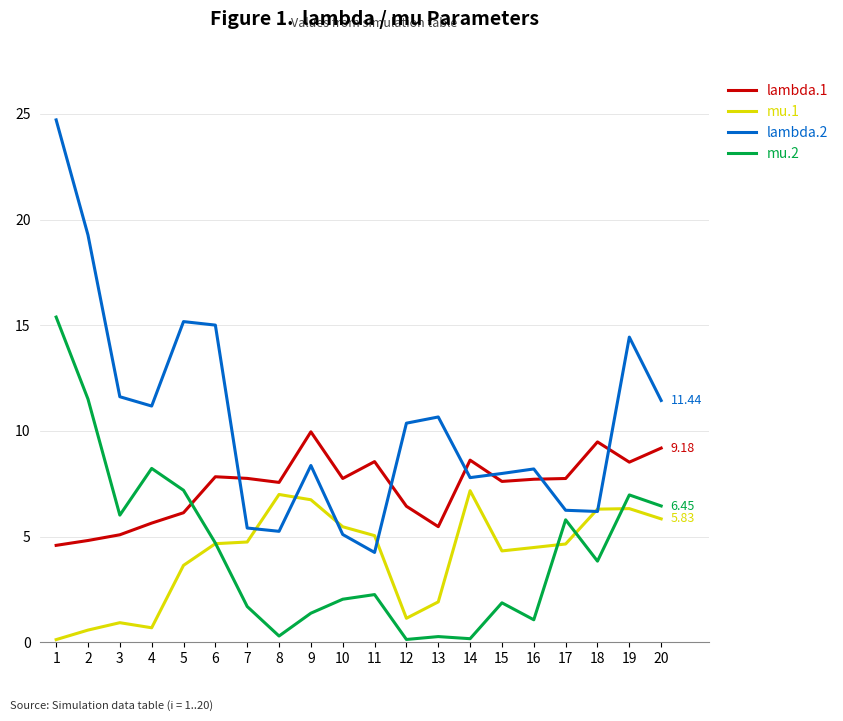

How many distinct data groups are displayed?

4